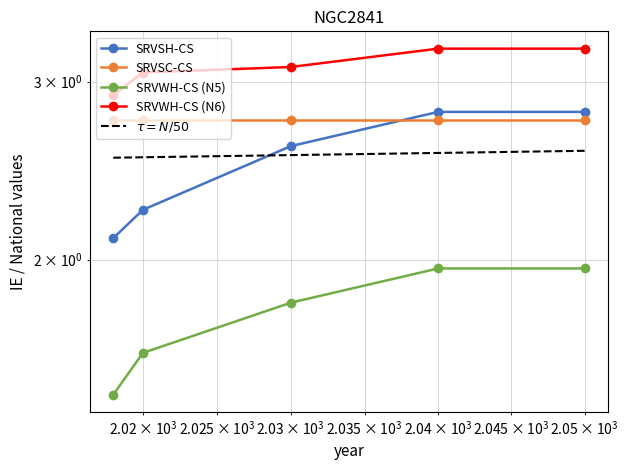

What is the average value of the SRVWH-CS (N6) series?

3.1